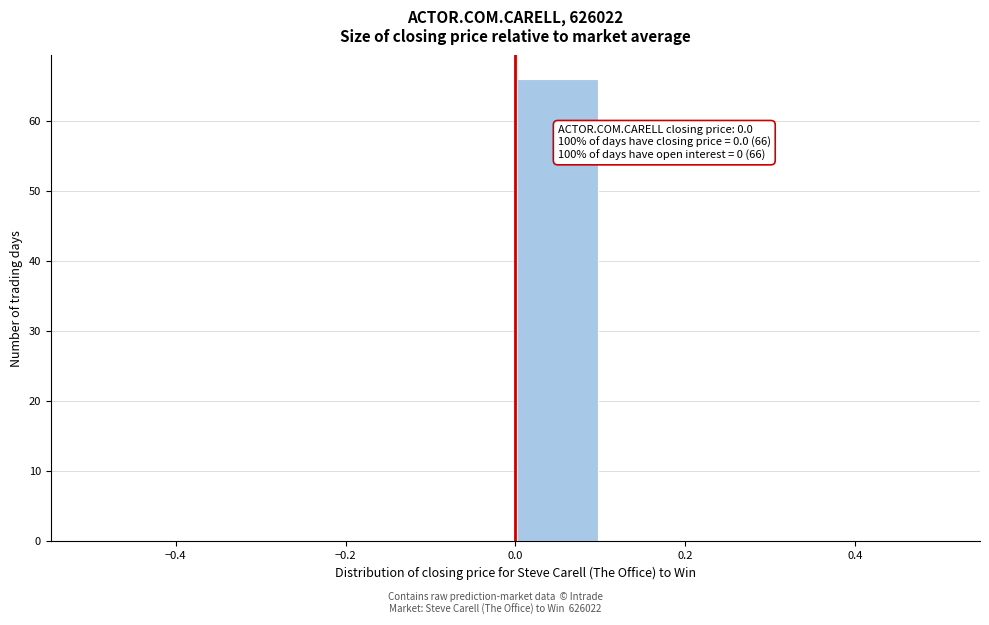

Which range on the x-axis has the tallest bar?

0.0 to 0.1